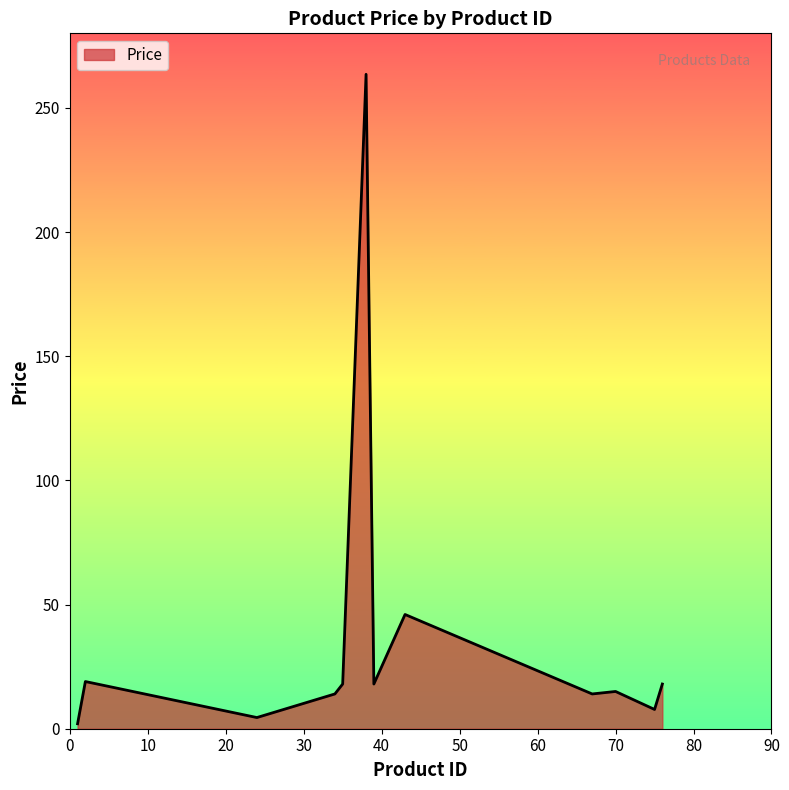

True or false: there are more than 0 points higher than both neighbors.

True